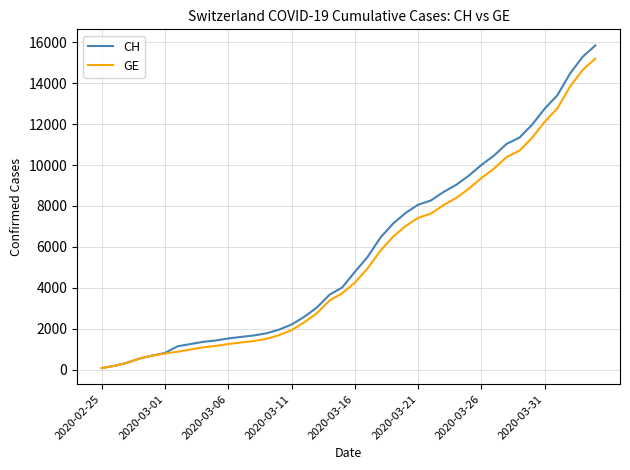

How many lines are shown in the chart?

2